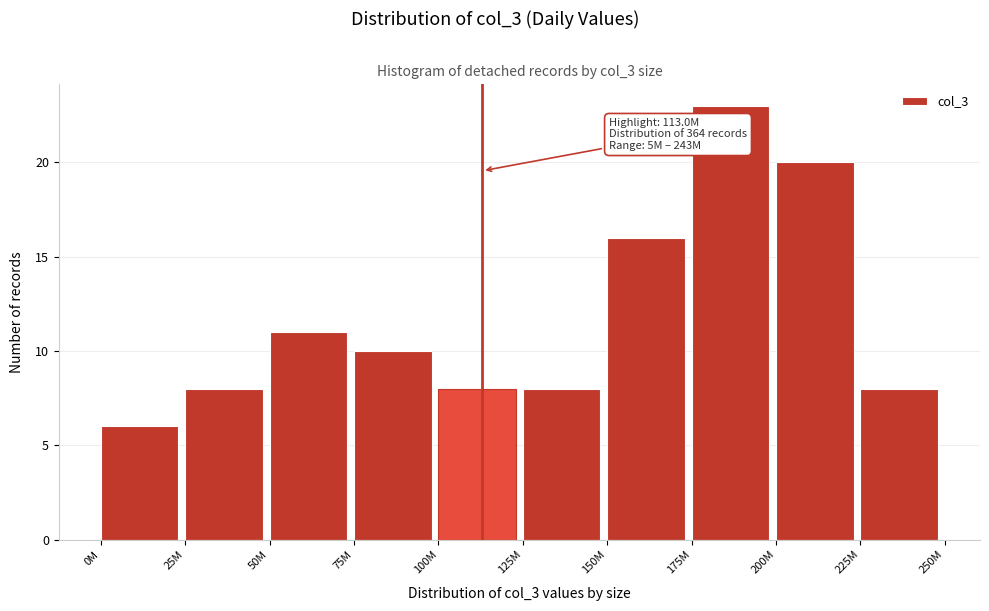

Reading right to left, what are all the values shown in this chart?

225M=8	200M=20	175M=23	150M=16	125M=8	100M=8	75M=10	50M=11	25M=8	0M=6